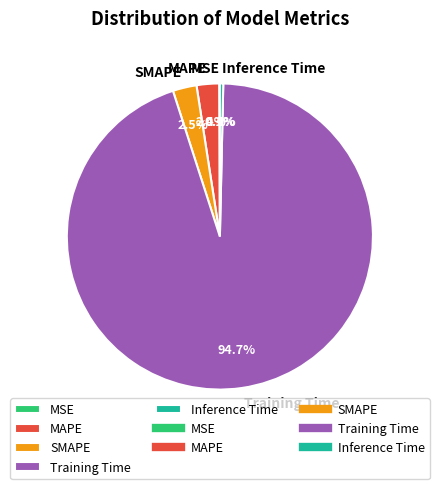

Does Training Time account for over 50% of the chart?

Yes